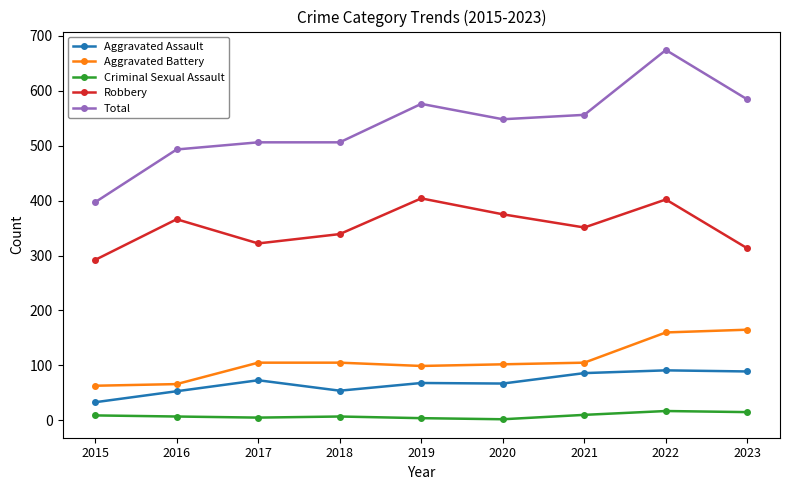

List the series in order of their peak value, lowest first.

Criminal Sexual Assault, Aggravated Assault, Aggravated Battery, Robbery, Total